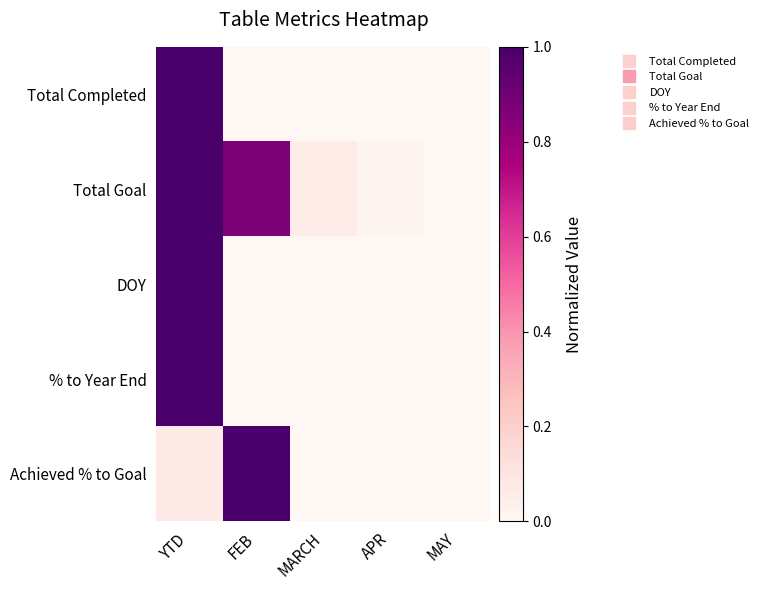

Rank the series by their maximum value, from highest to lowest.

Total Completed, Total Goal, DOY, % to Year End, Achieved % to Goal